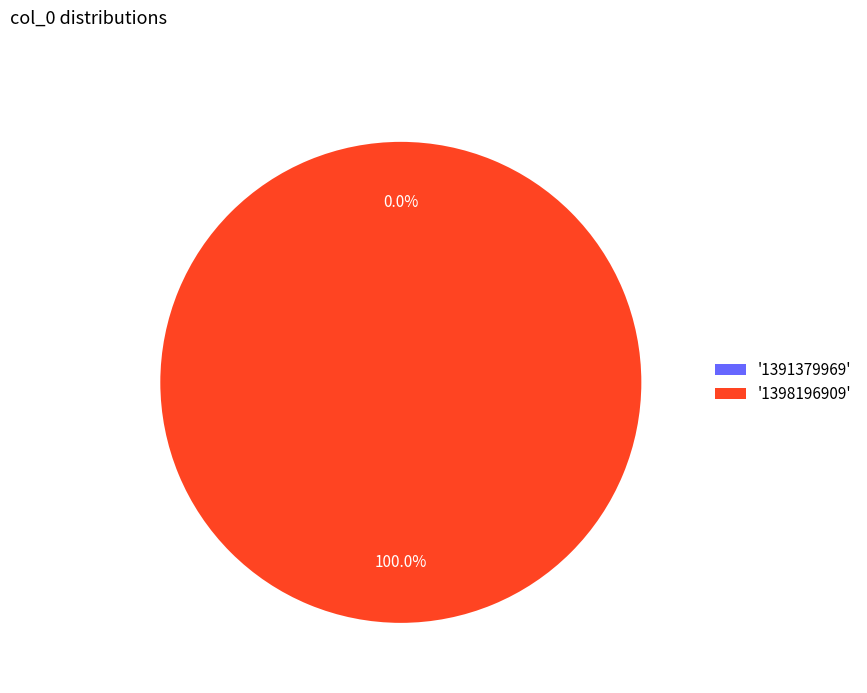

What is the largest slice in the pie chart?

1398196909